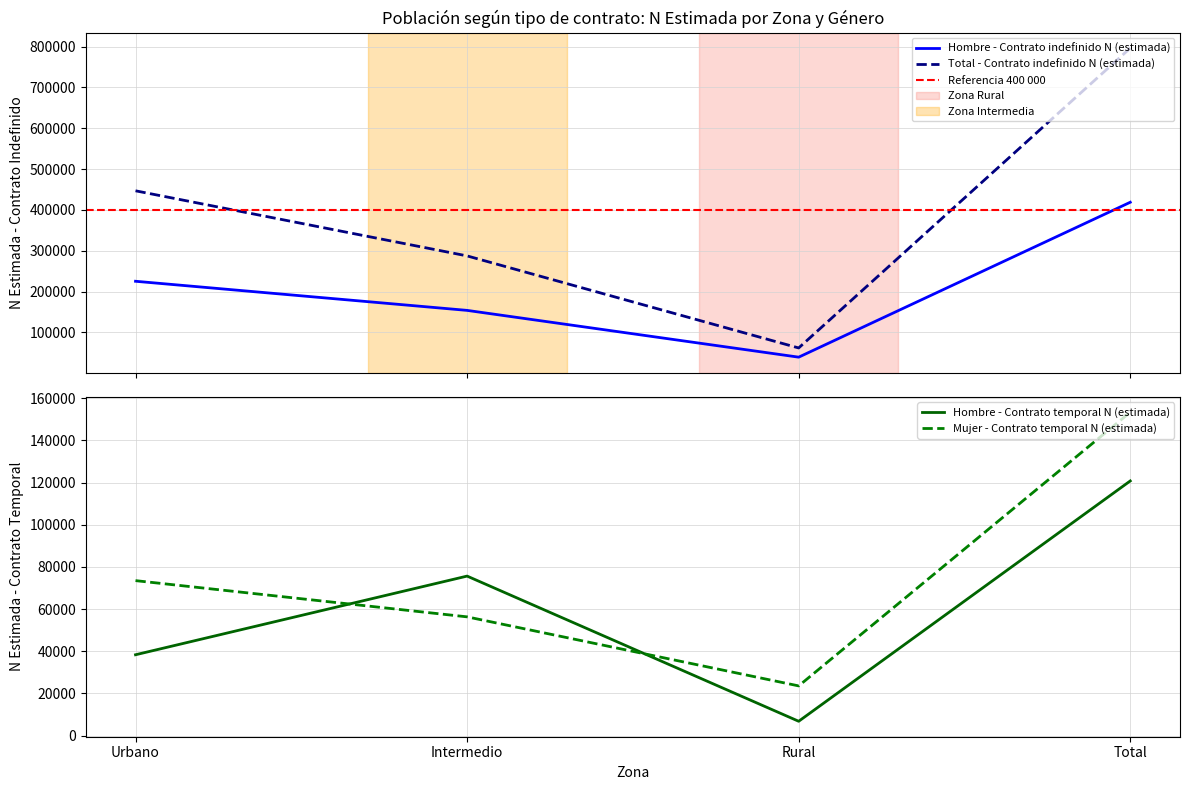

What is the maximum value for Total - Contrato indefinido N (estimada)?

796511